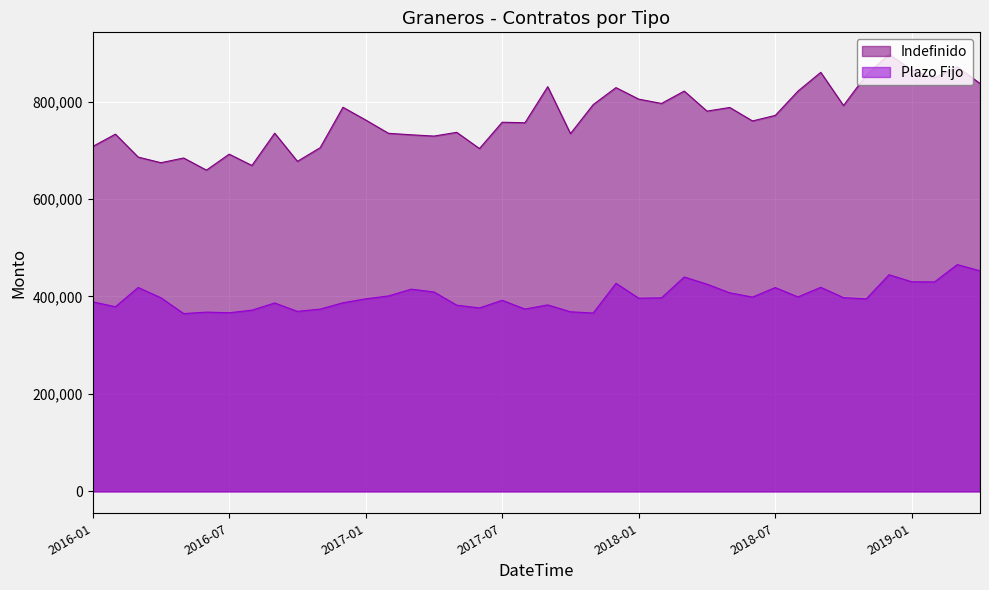

How many lines are shown in the chart?

2